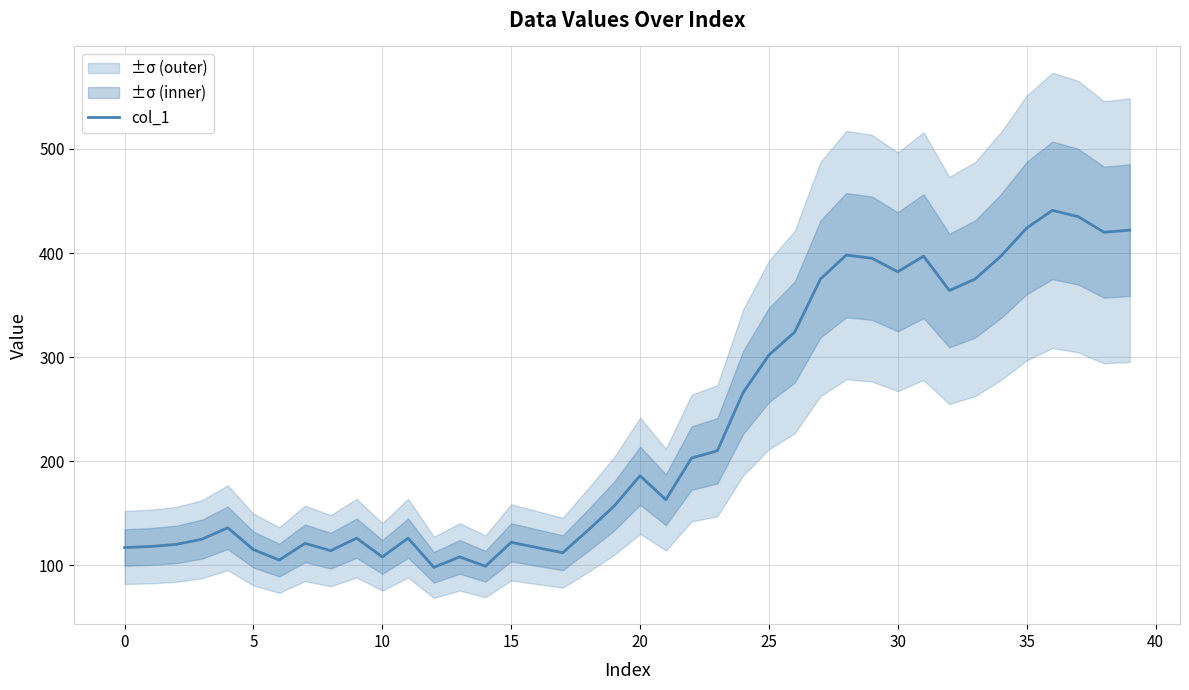

Is it true that the value at 28 is 398?

True